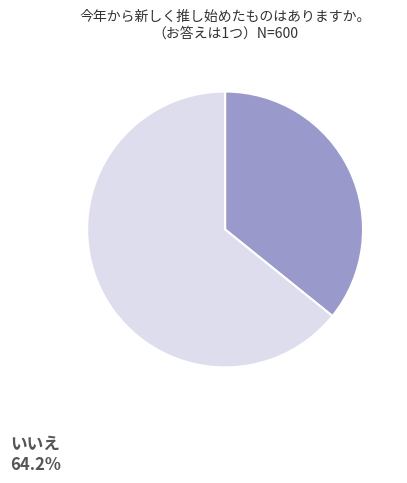

Approximately how many times larger is the value at はい compared to いいえ?

0.6